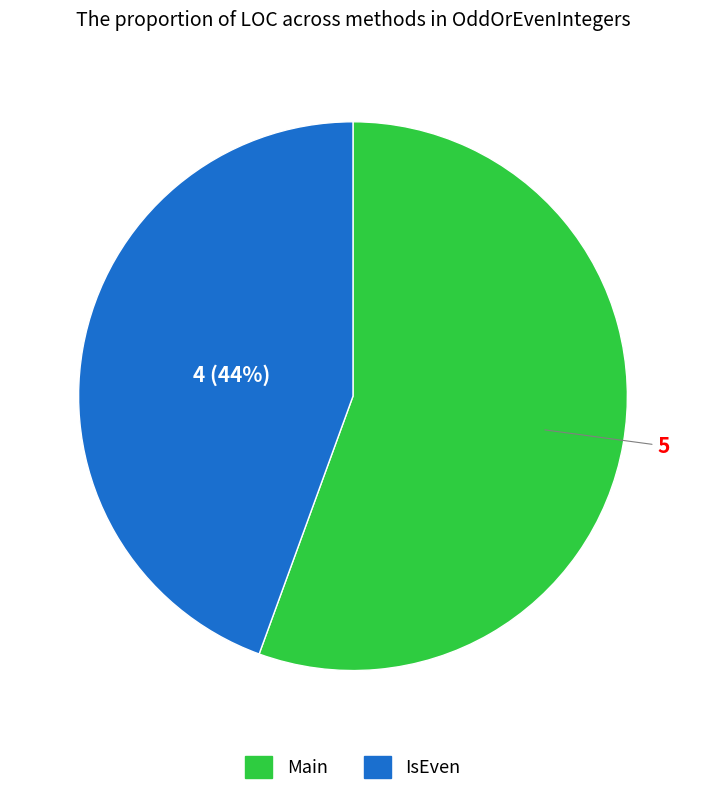

To the nearest percent, what is the average slice percentage?

50%